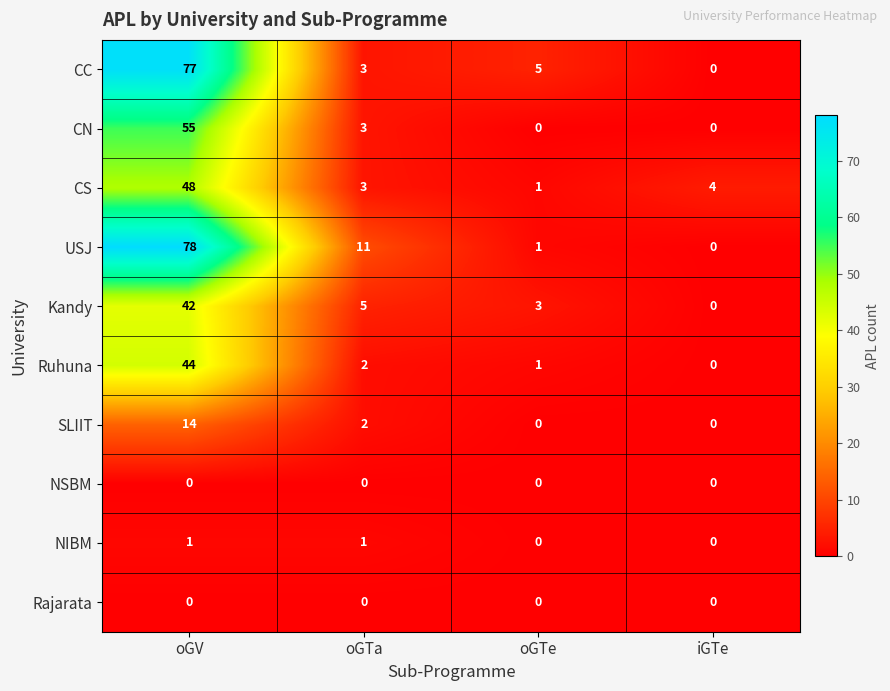

At how many categories does at least one series exceed 63?

1